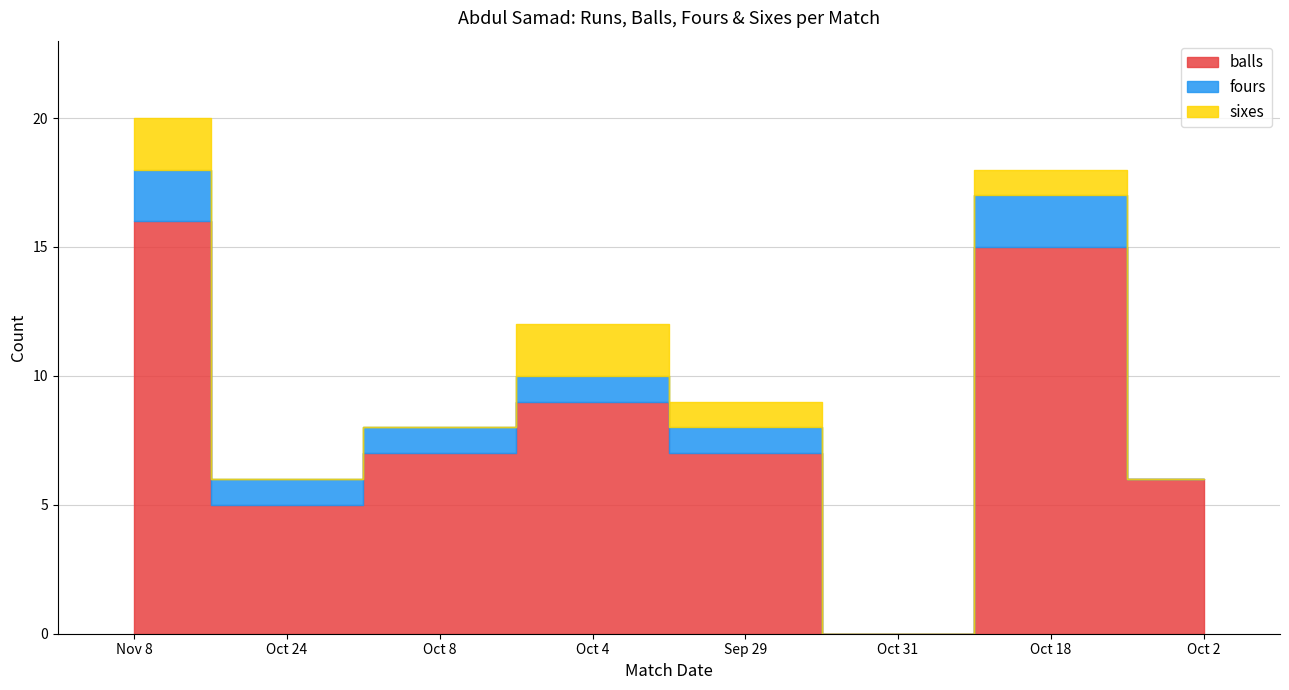

Reading left to right, extract all data points from this chart.

balls: 16	5	7	9	7	0	15	6
fours: 2	1	1	1	1	0	2	0
sixes: 2	0	0	2	1	0	1	0